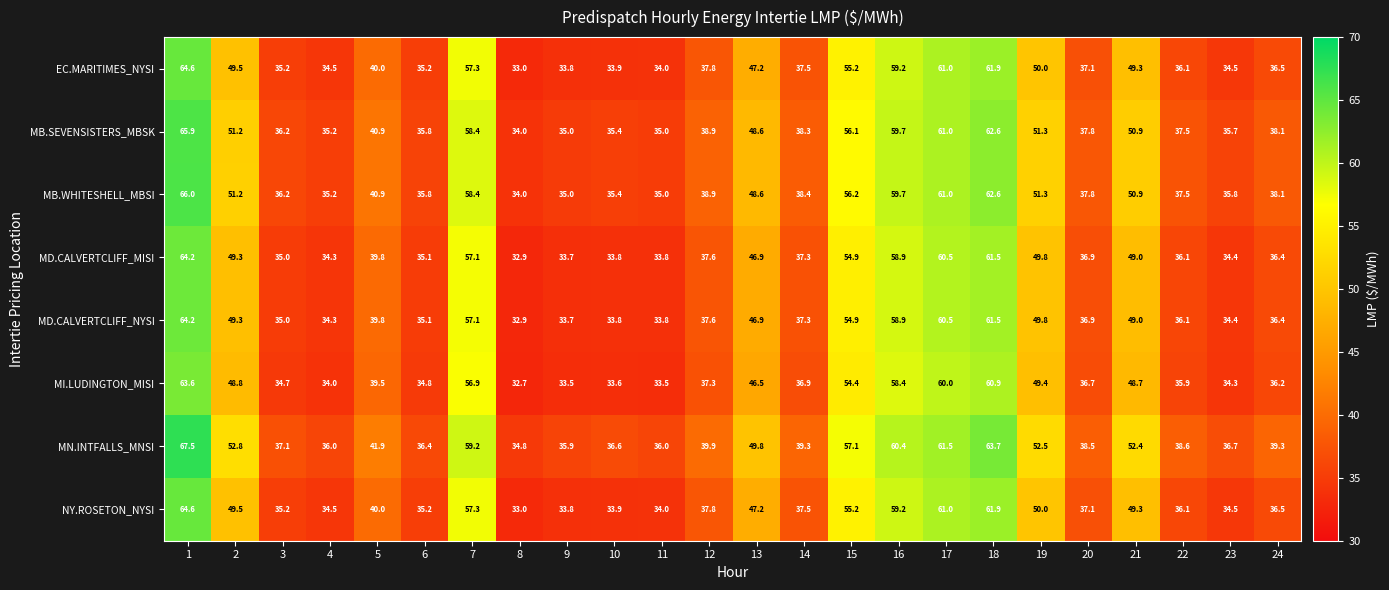

Between 2 and 20, which series saw the biggest shift?

MN.INTFALLS_MNSI